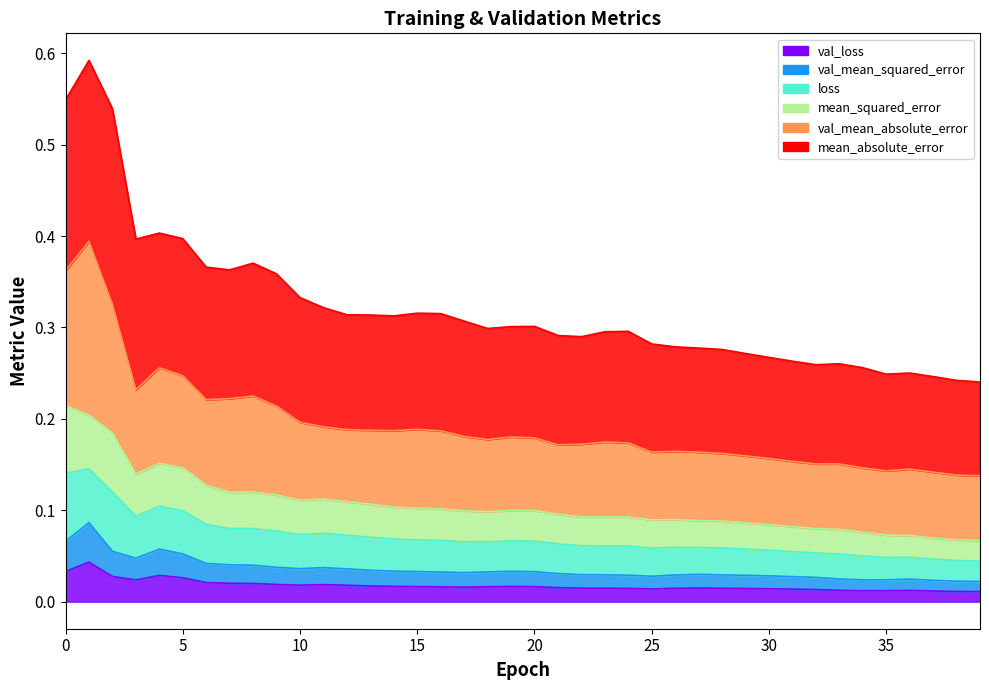

What is the value of the loss point at the 37th from the left?

0.1